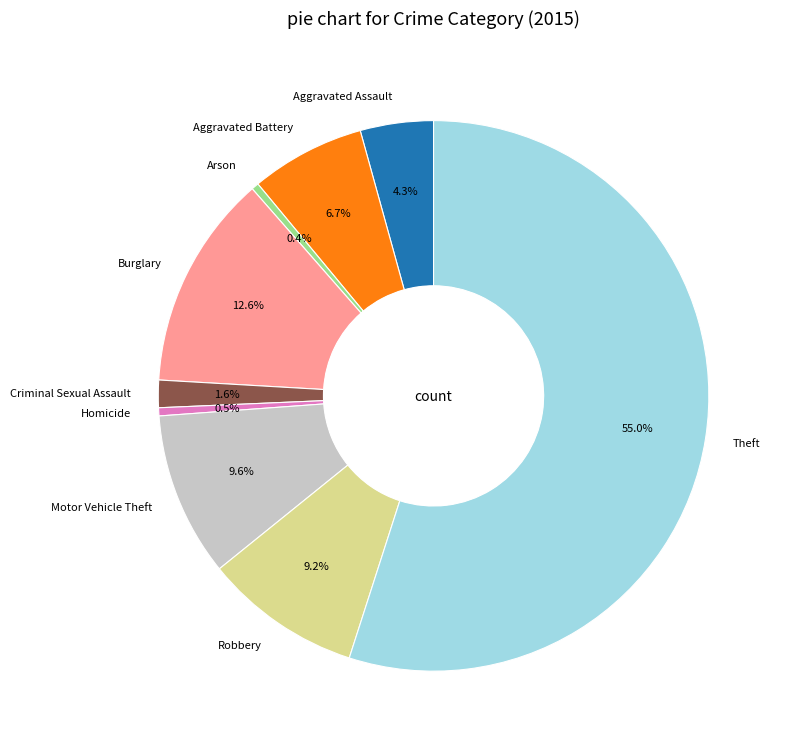

What is the majority slice?

Theft